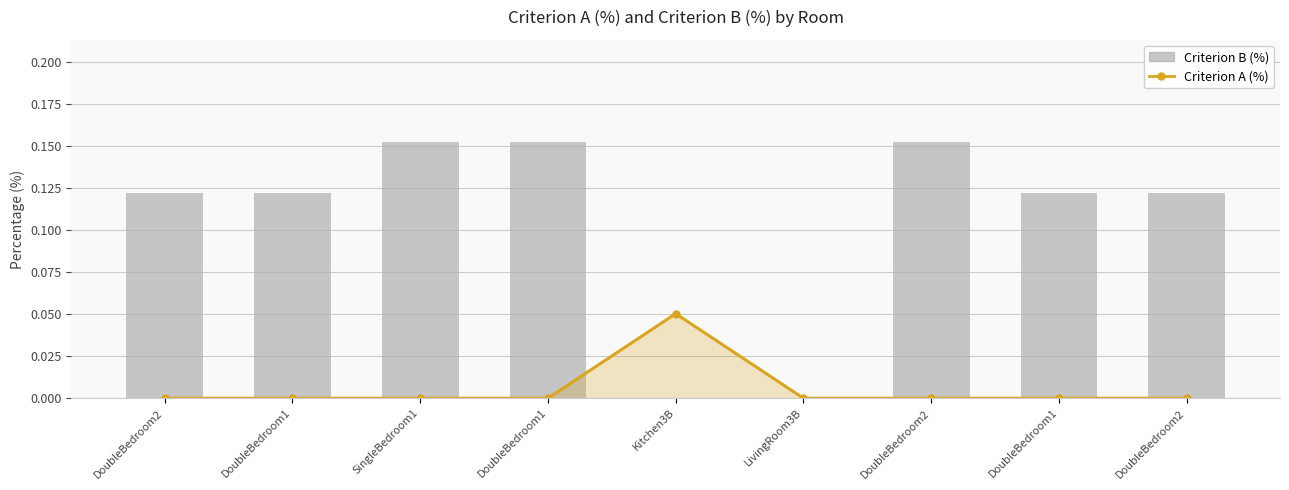

The value of Criterion B (%) at Kitchen3B is 0.0. True or false?

True